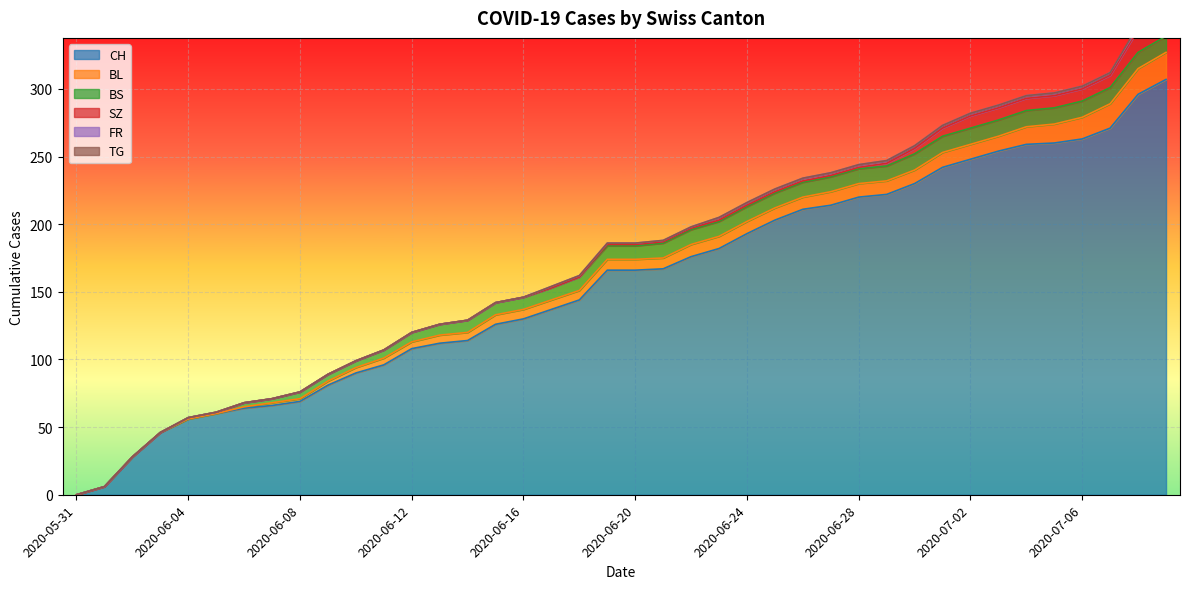

Count the number of categories in the chart.

40